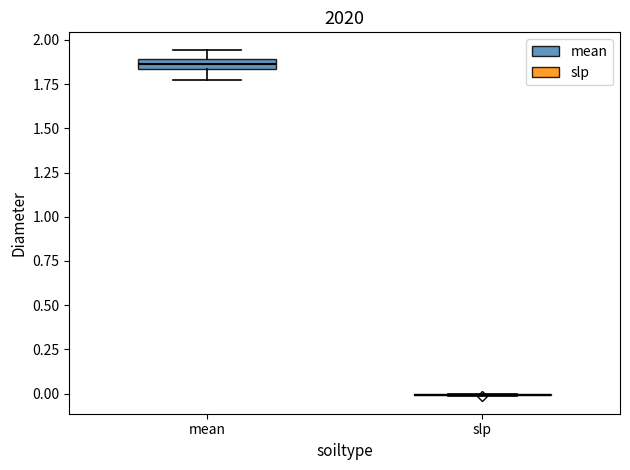

Where does the upper whisker of the box for mean end on the y-axis? The values are not printed on the chart, so give them approximately, as read against the axis.

1.95